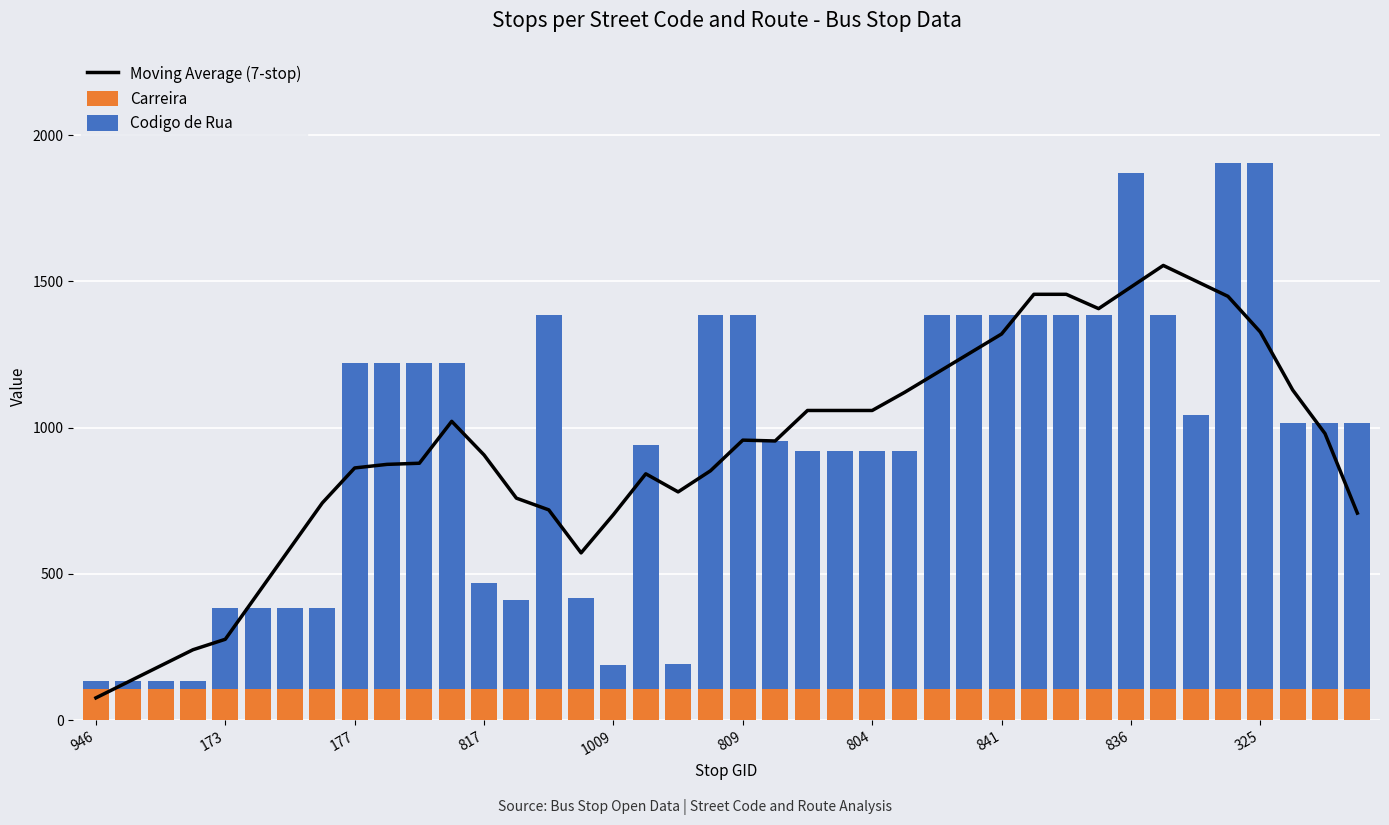

At which category does the chart reach its minimum across all series?

946